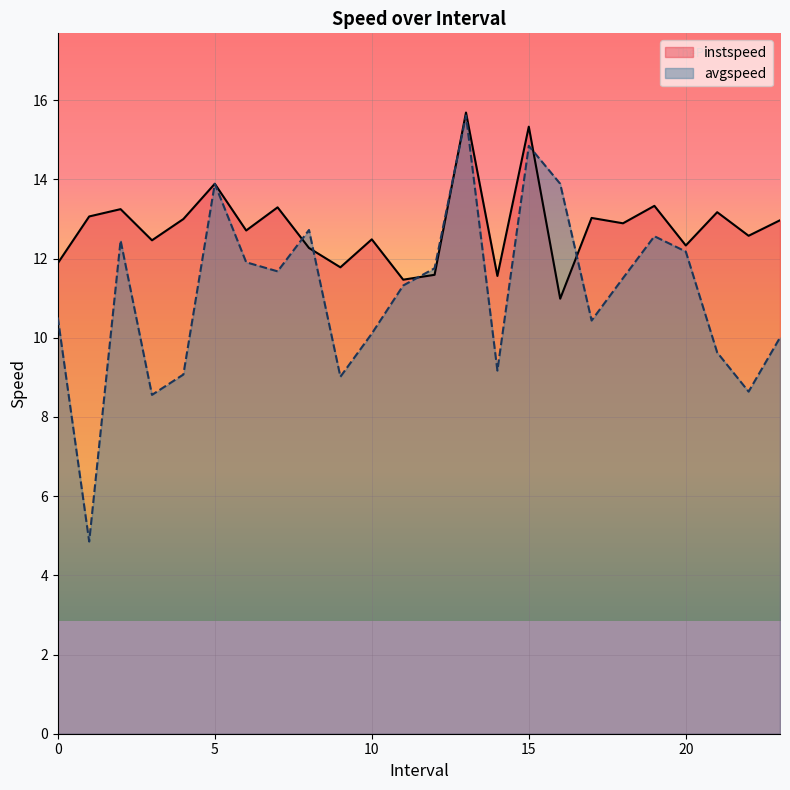

The value of instspeed at 13.0 is 15.7. True or false?

True